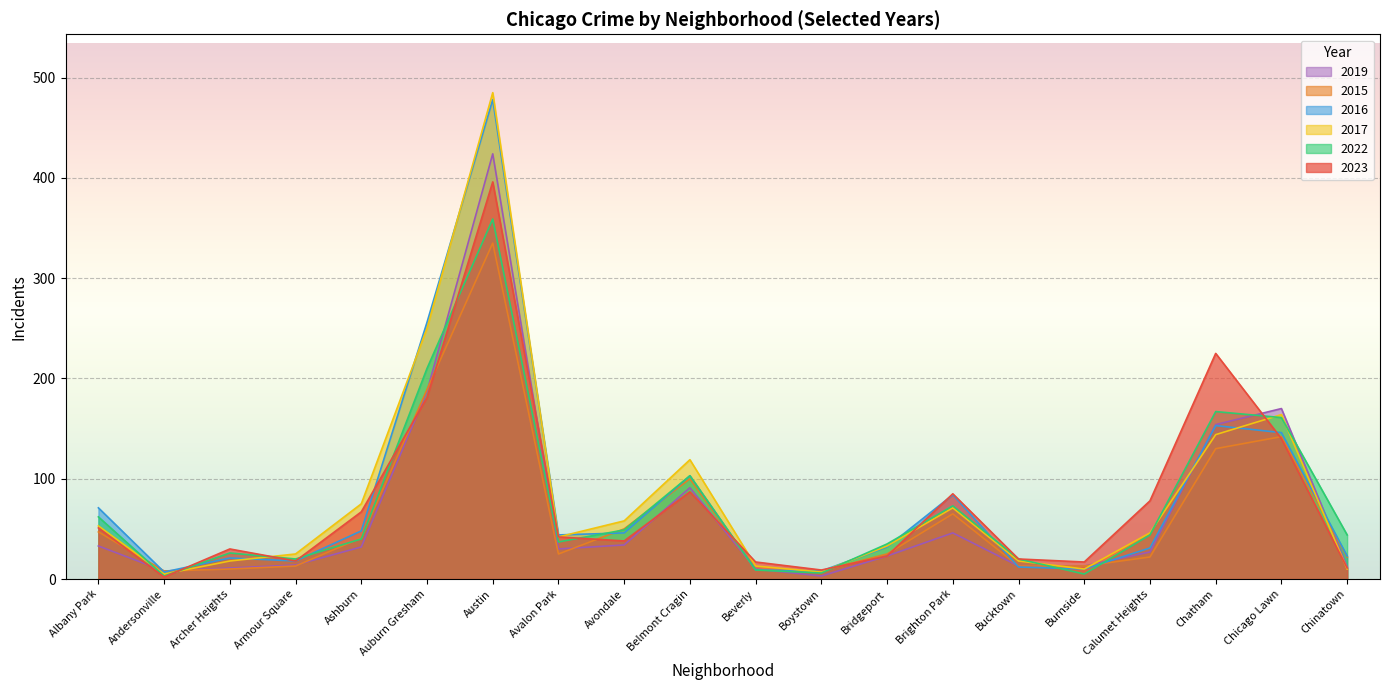

What is the difference between the maximum and minimum values in the 2019 series?

421